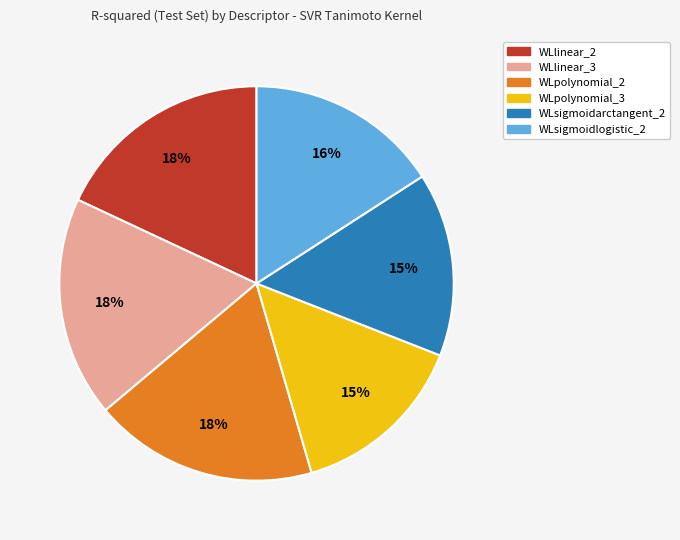

To the nearest percent, what is the average slice percentage?

17%